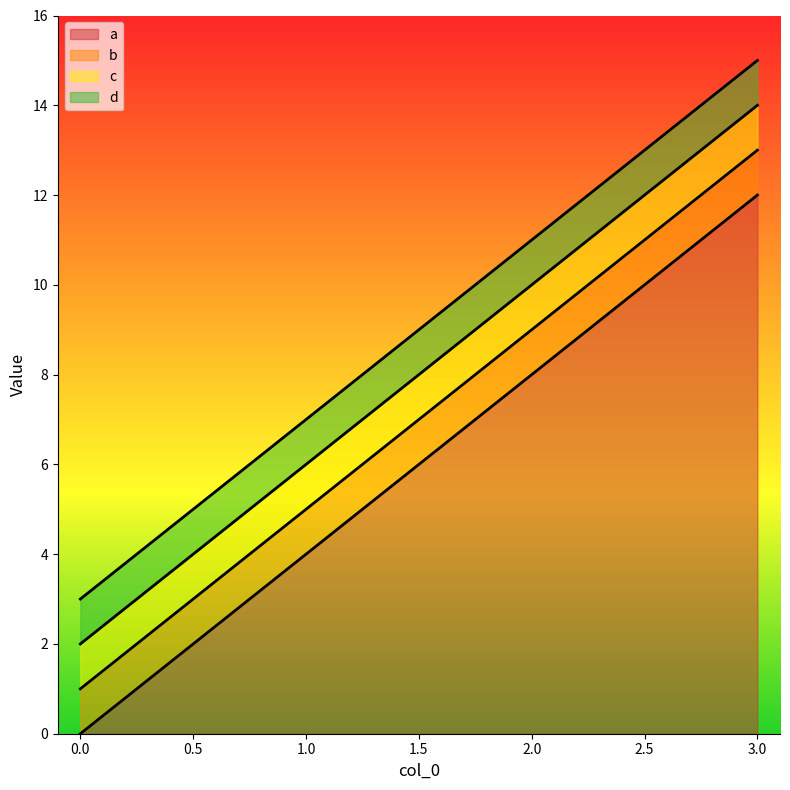

True or false: a and c cross at least once.

False